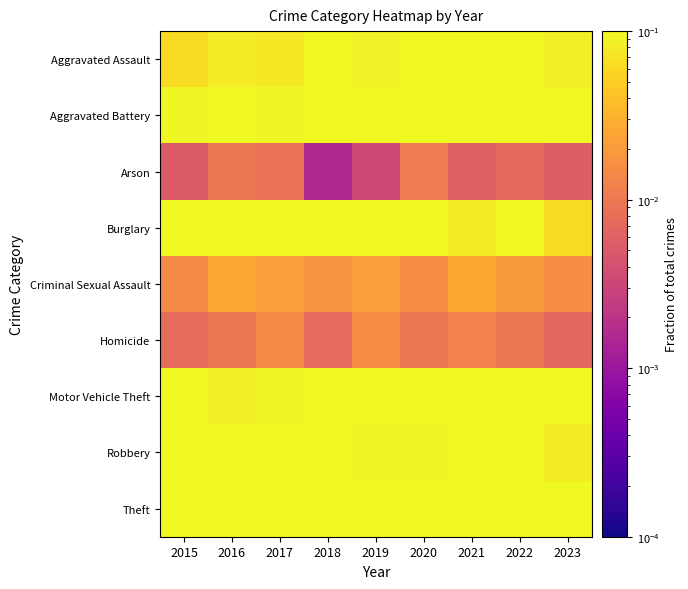

At how many categories does at least one series exceed 0?

9